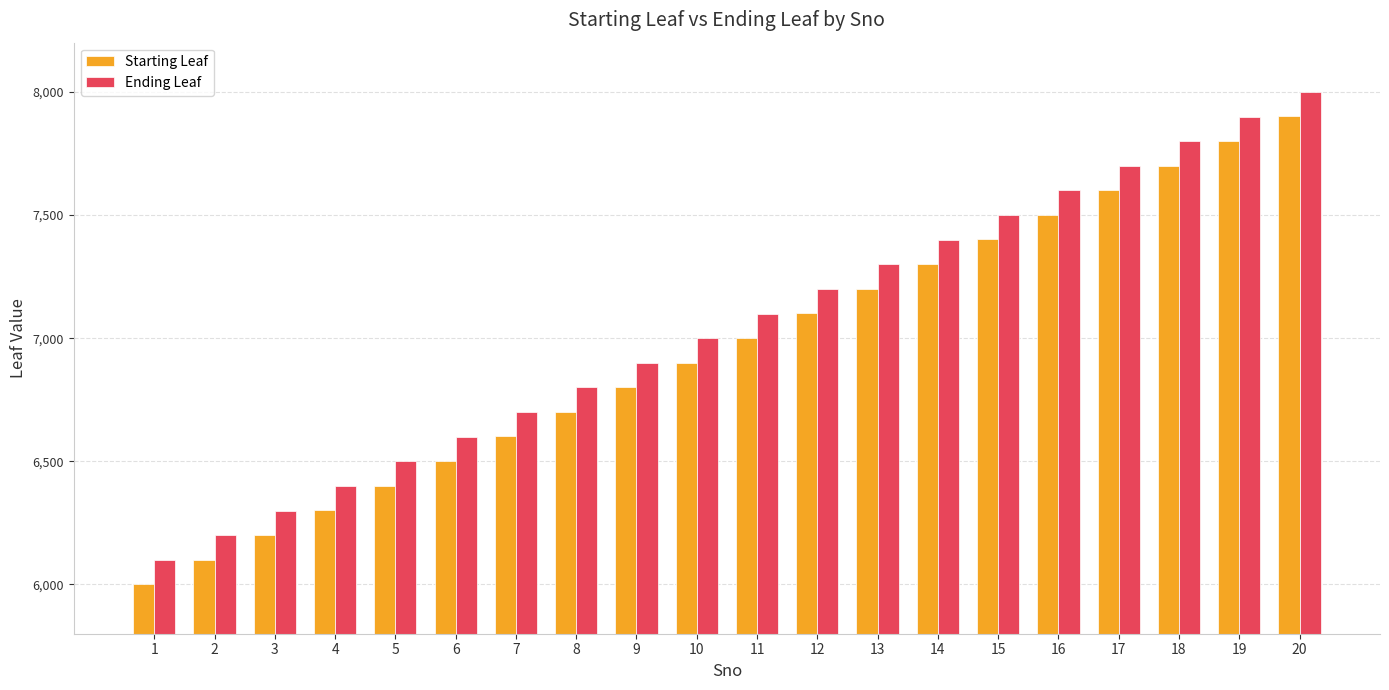

How many groups of bars are there?

20